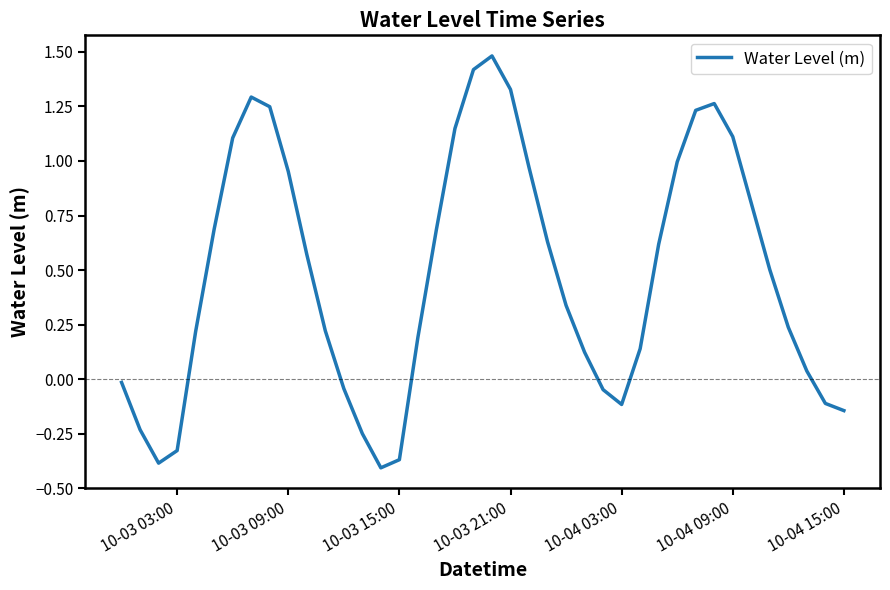

What is the greatest value displayed?

1.5